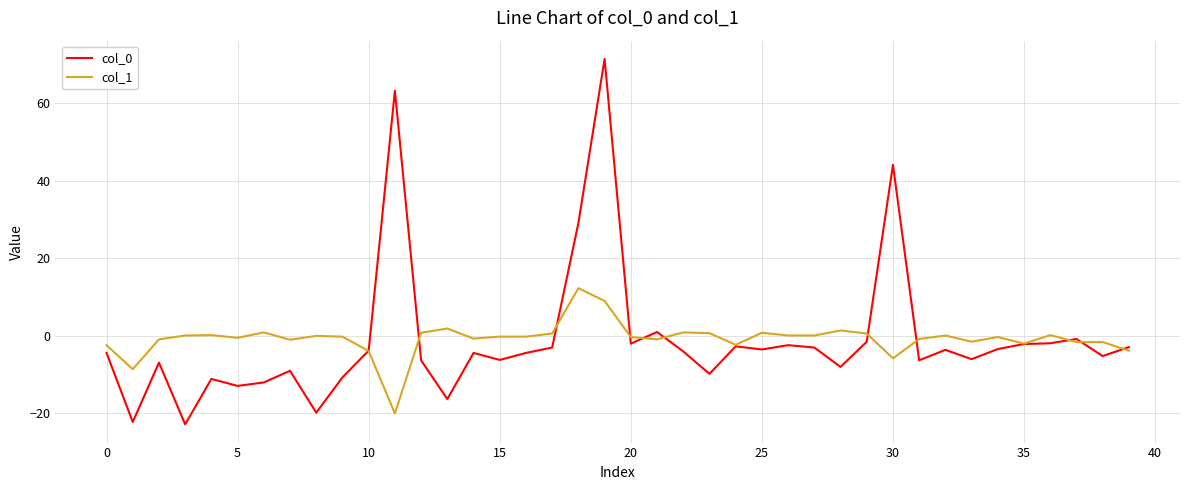

Which series has the widest spread of values?

col_0